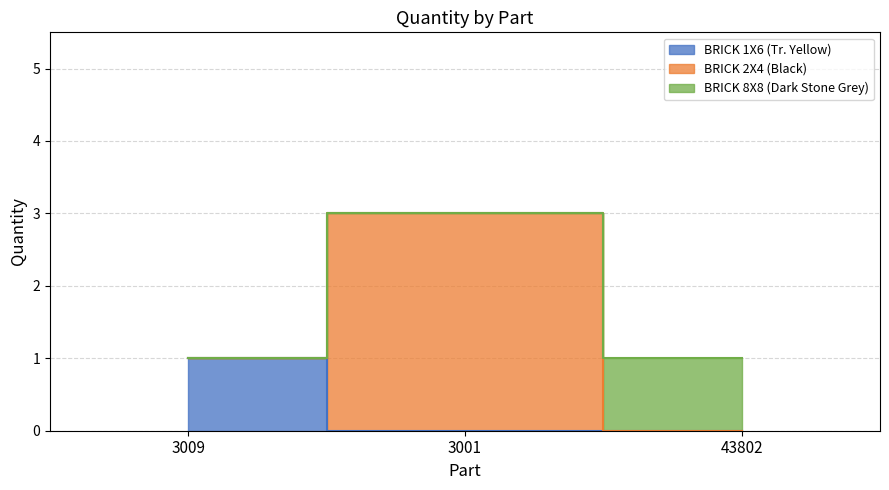

What is the label of the 3rd point from the left?

43802